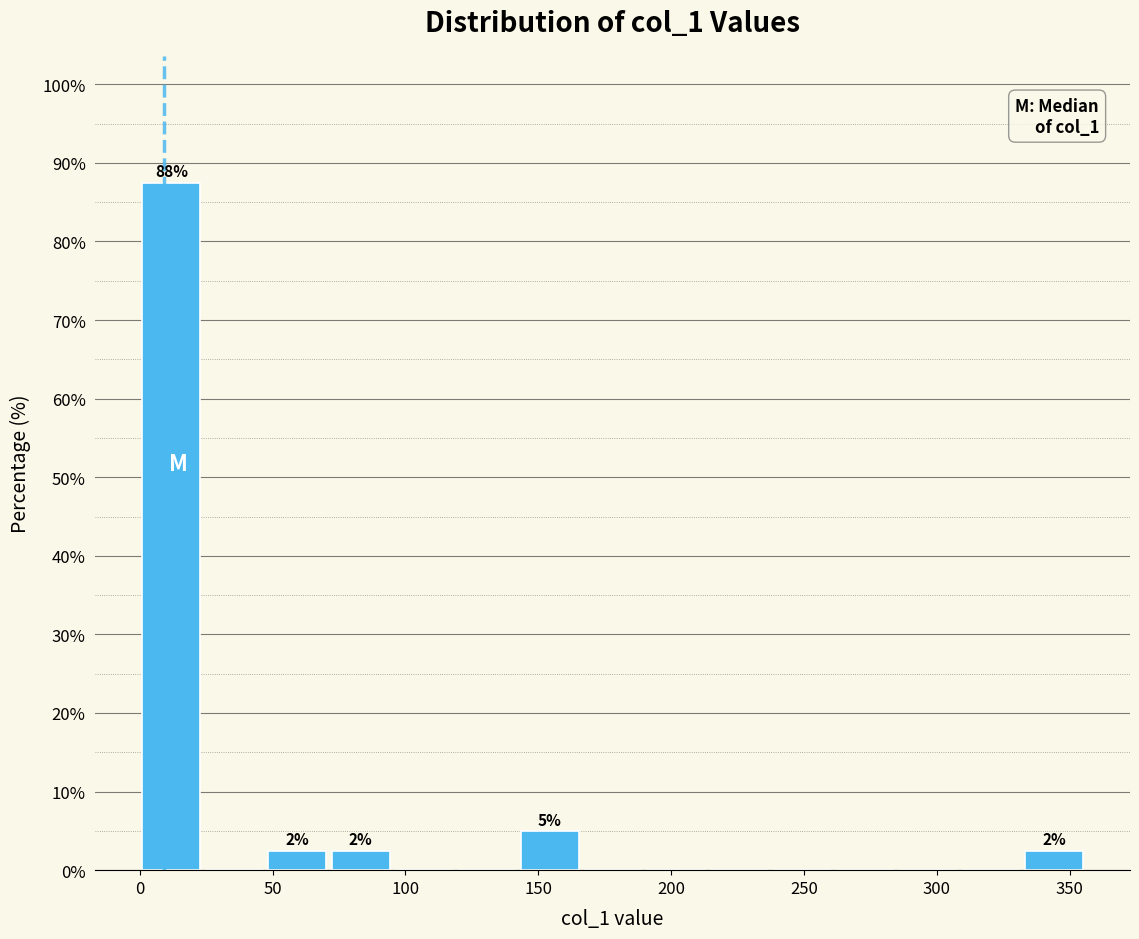

Over which range of the x-axis is the bar tallest?

0 to 25